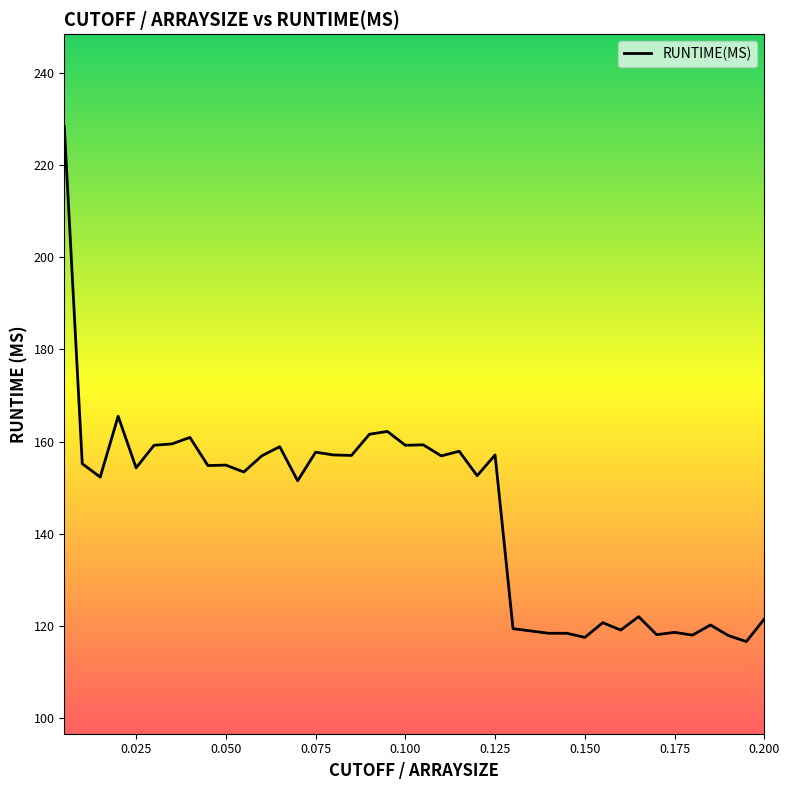

What is the smallest value displayed?

116.6